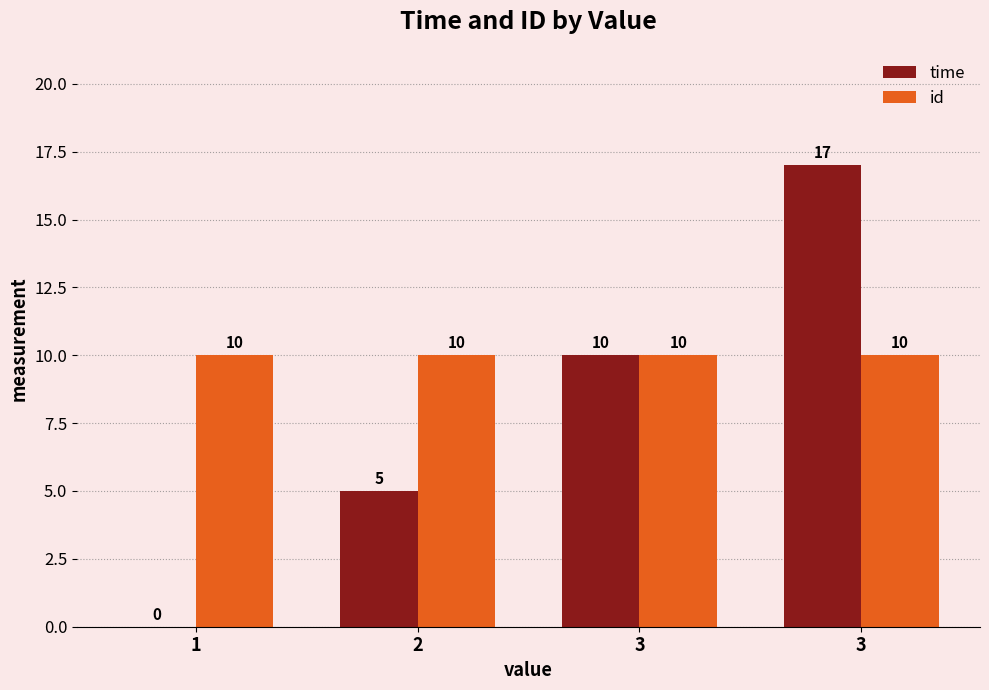

What are all the series names shown in the legend?

time, id